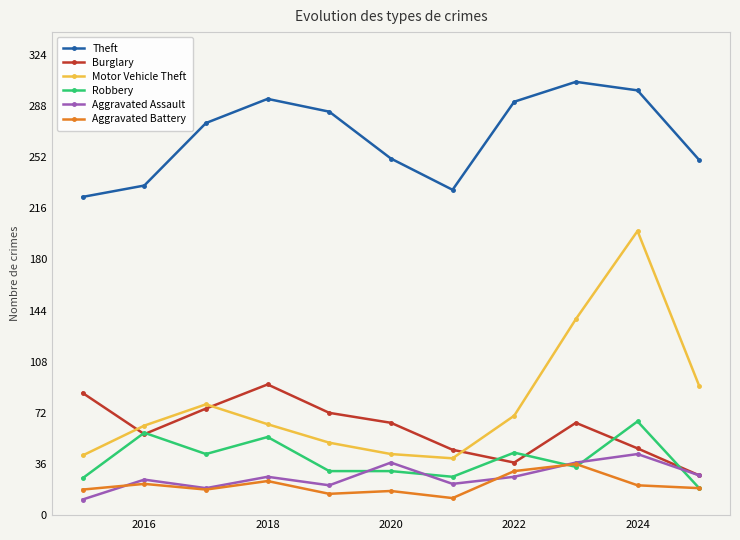

What is the value of the Theft point at the 7th from the left?

229